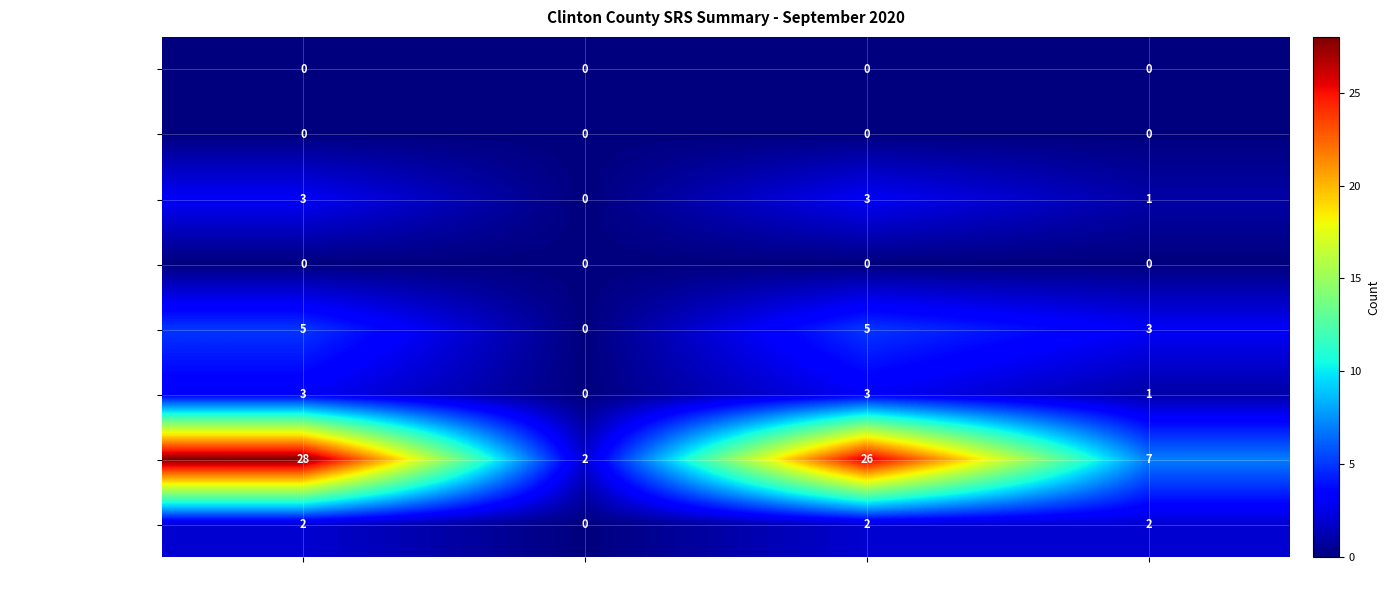

Is it true that Murder/NonNeg Homicide equals 0 at Offenses Reported?

True